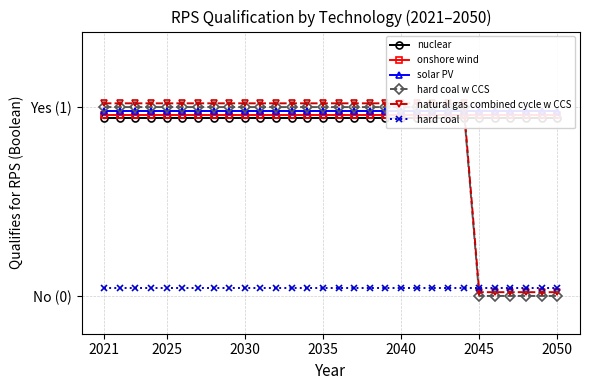

What are all the series names shown in the legend?

nuclear, onshore wind, solar PV, hard coal w CCS, natural gas combined cycle w CCS, hard coal